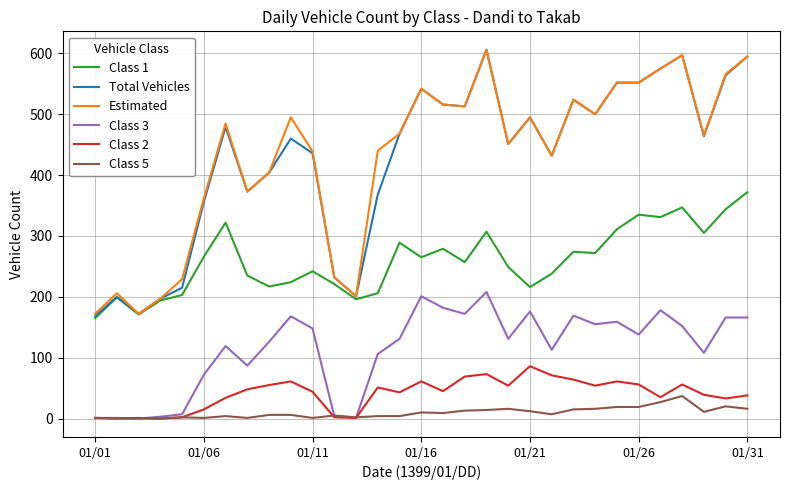

What is the highest value of the Total Vehicles series?

606